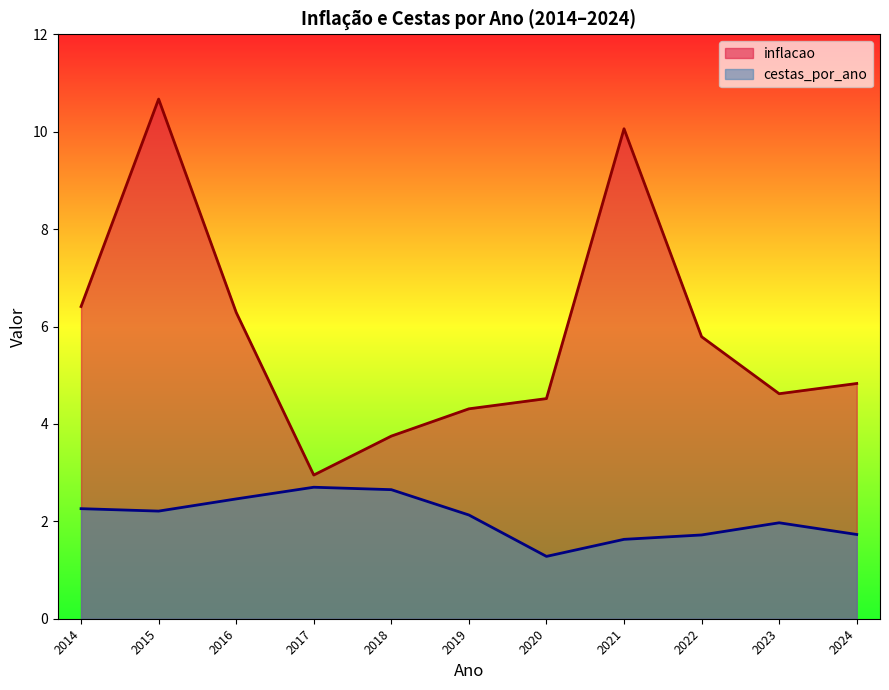

How many series are shown in this chart?

2